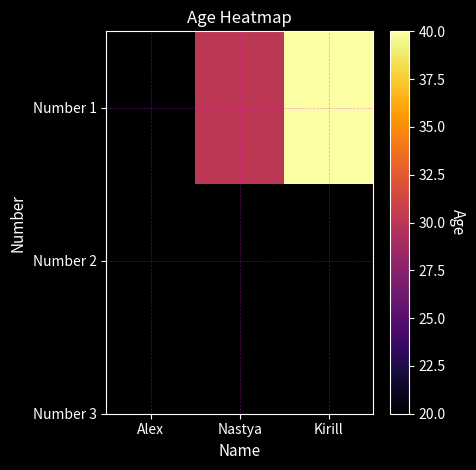

Reading right to left, what are all the values shown in this chart?

40	30	20